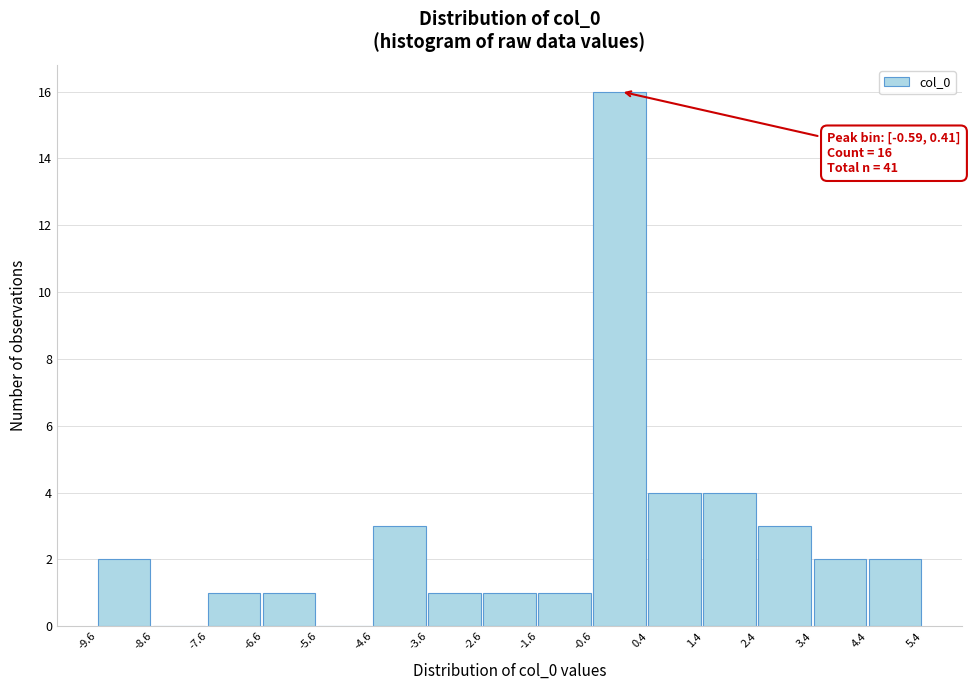

Over which range of the x-axis is the bar tallest?

-0.6 to 0.4